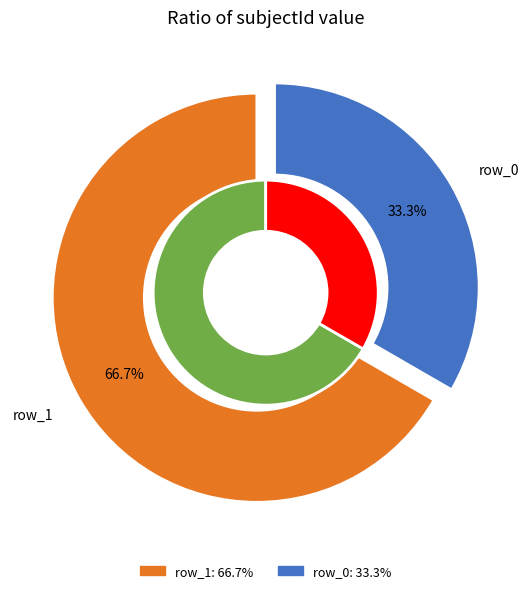

What is the total percentage of row_1 and row_0?

100.0%